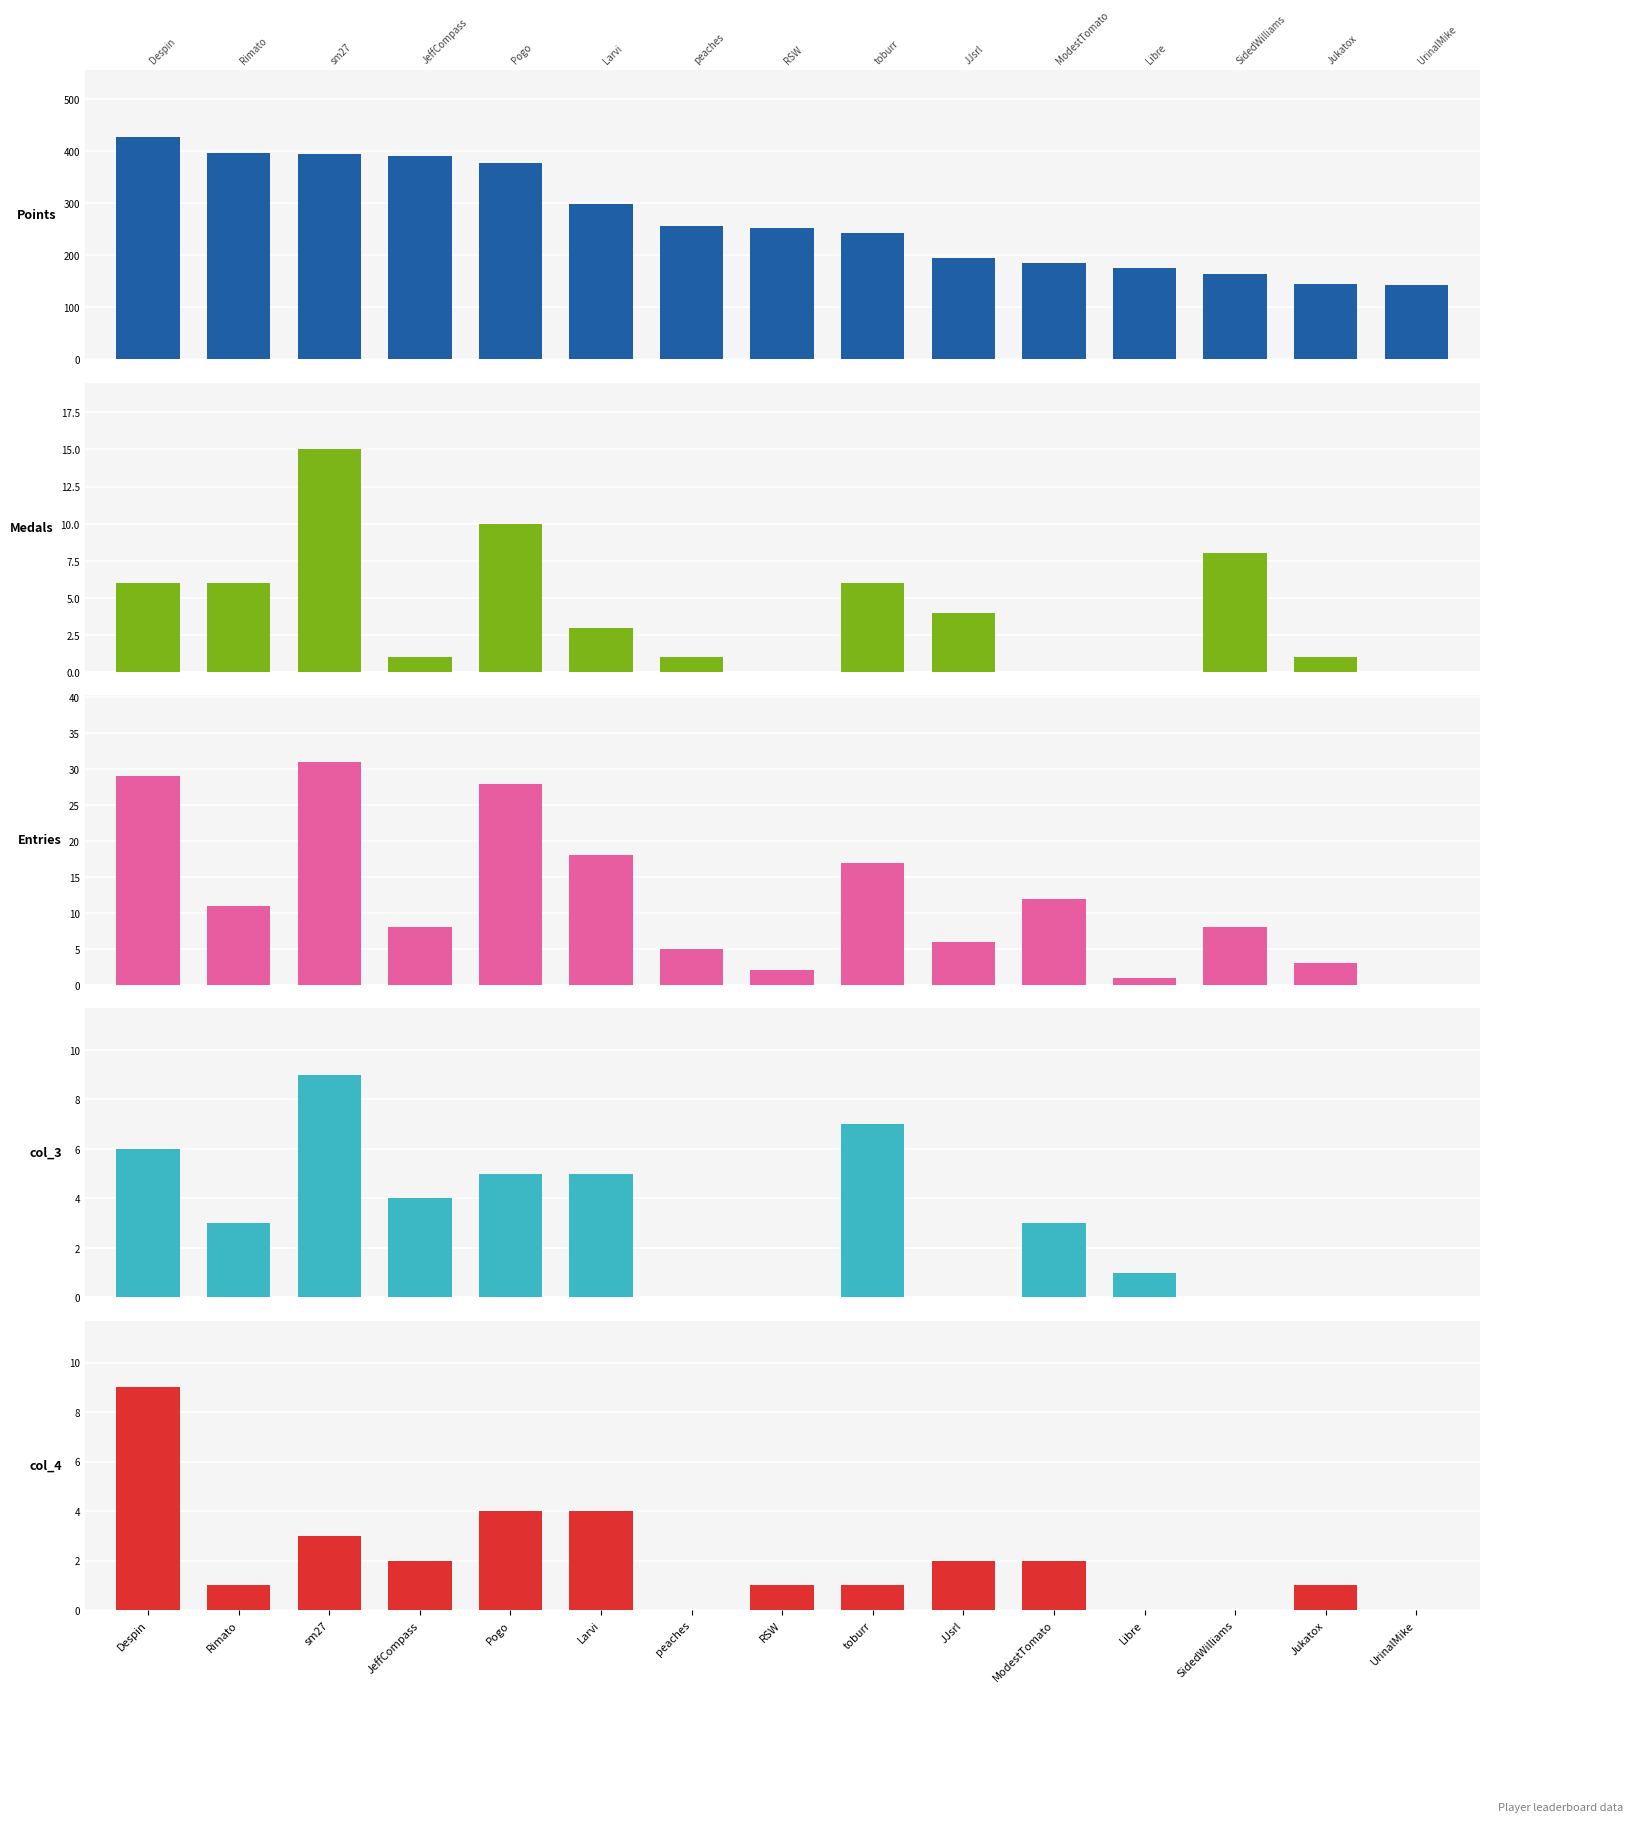

Does the chart contain stacked bars?

No